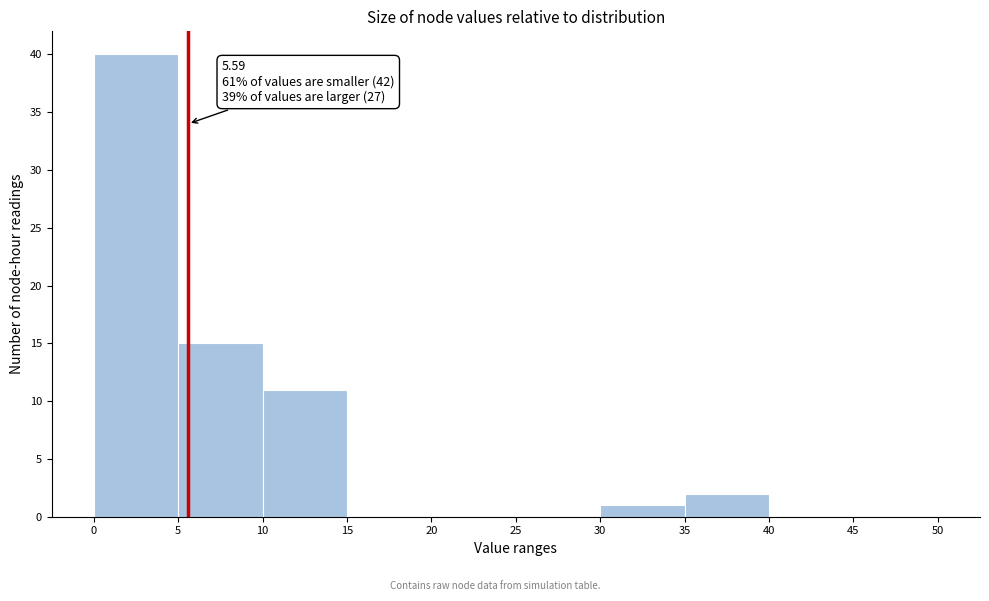

Which range on the x-axis has the tallest bar?

0 to 5